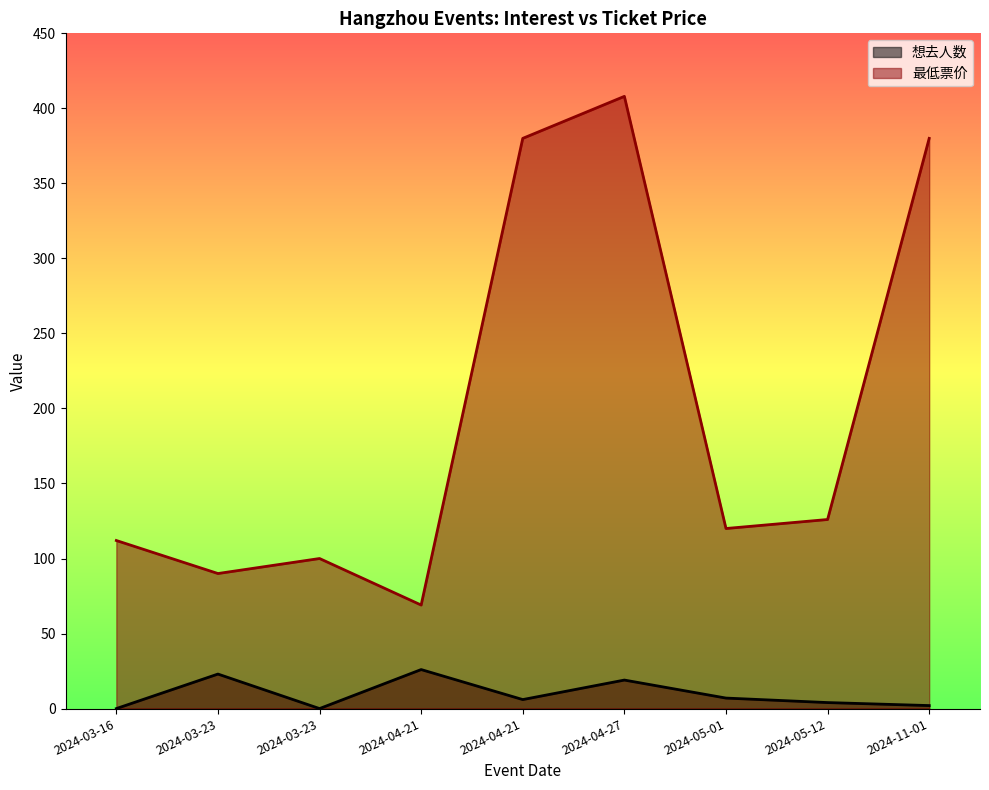

Is the value of 最低票价 at 2024-03-16 greater than the value of 想去人数 at 2024-03-23?

Yes